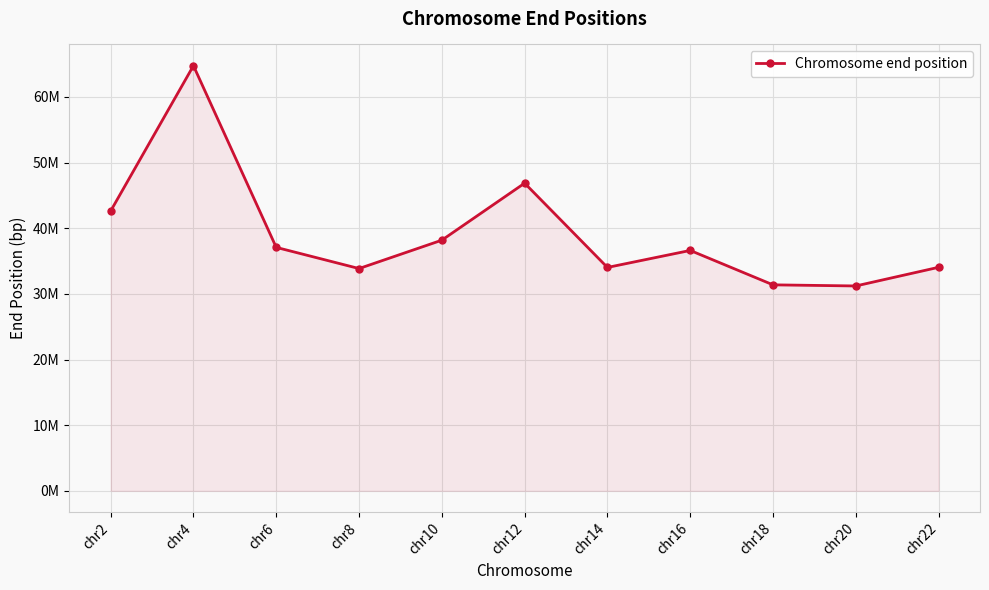

Does the chart have visible grid lines?

Yes